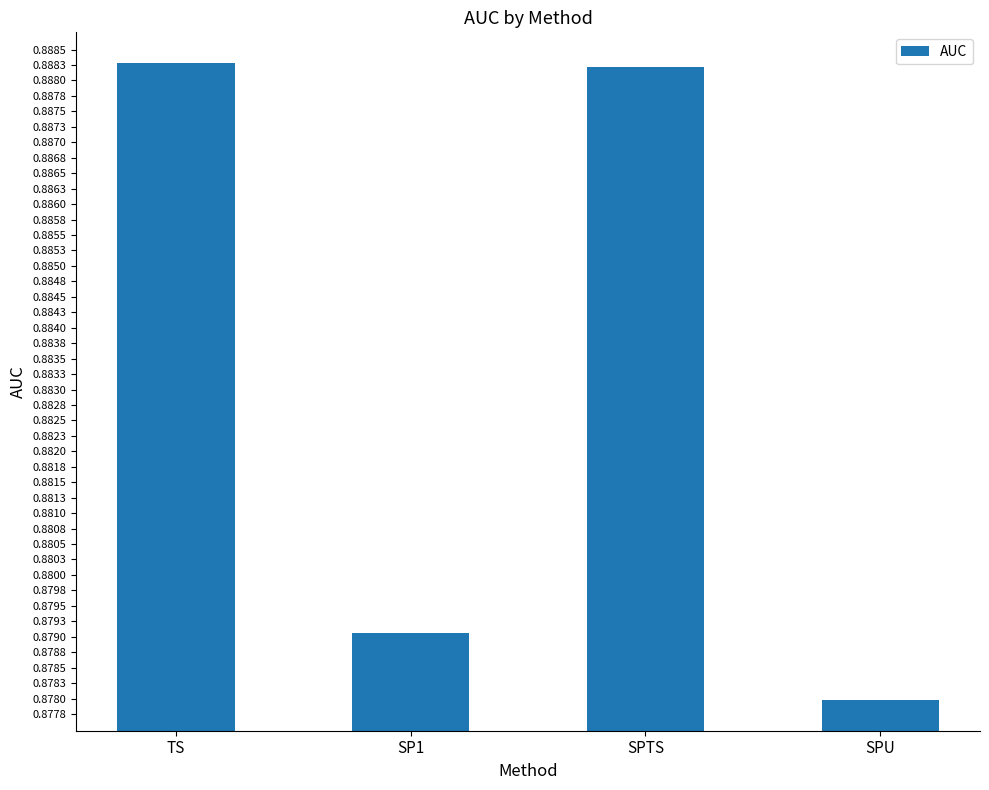

At which label is the value closest to 0?

SPU